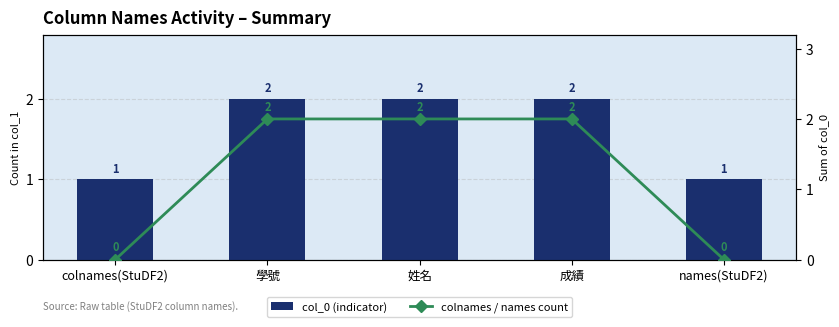

How many data points in colnames / names count are less than 2?

2